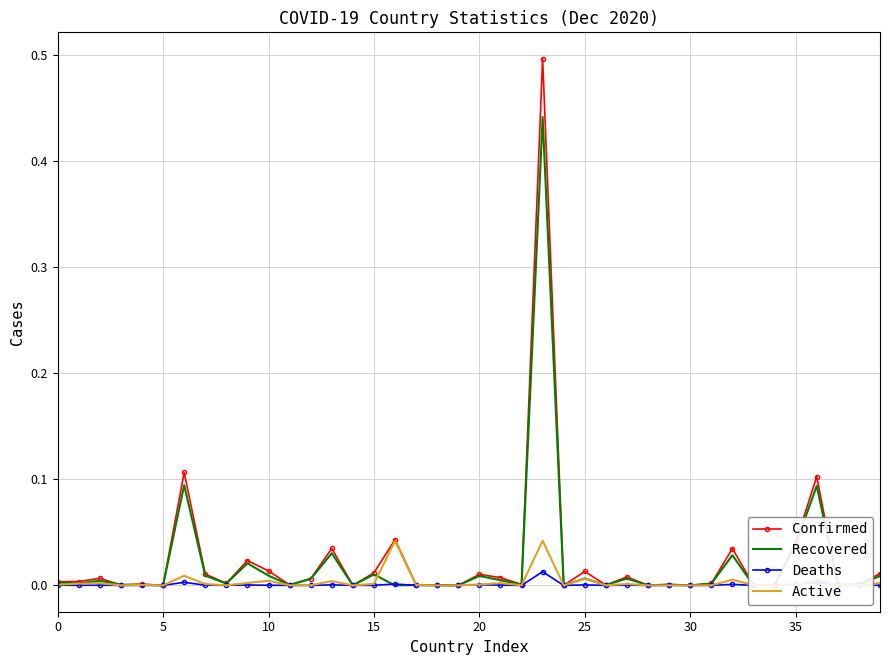

What is the greatest value displayed?

0.5